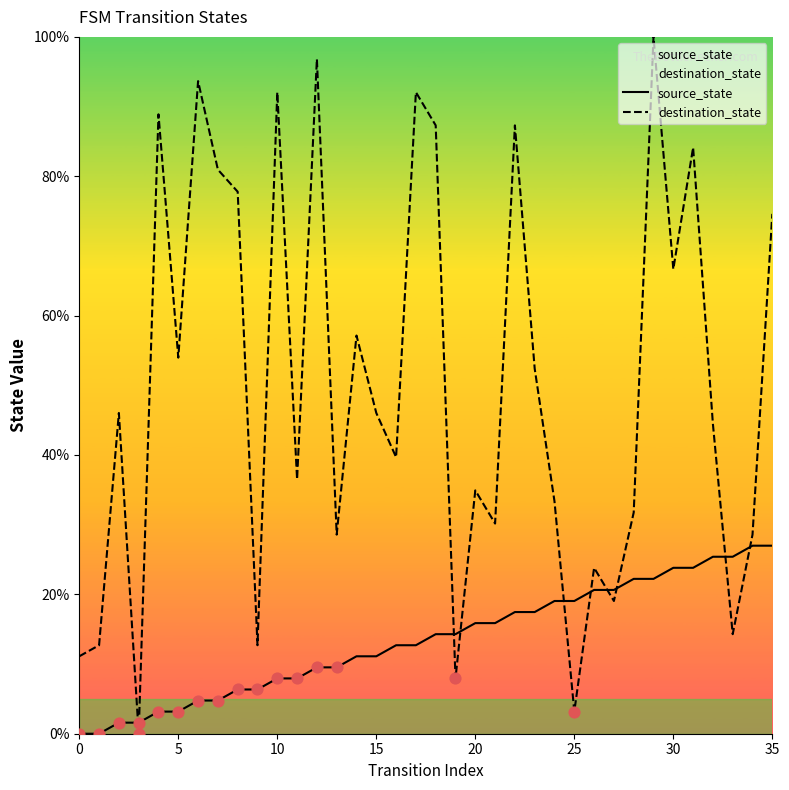

What are all the series names shown in the legend?

source_state, destination_state